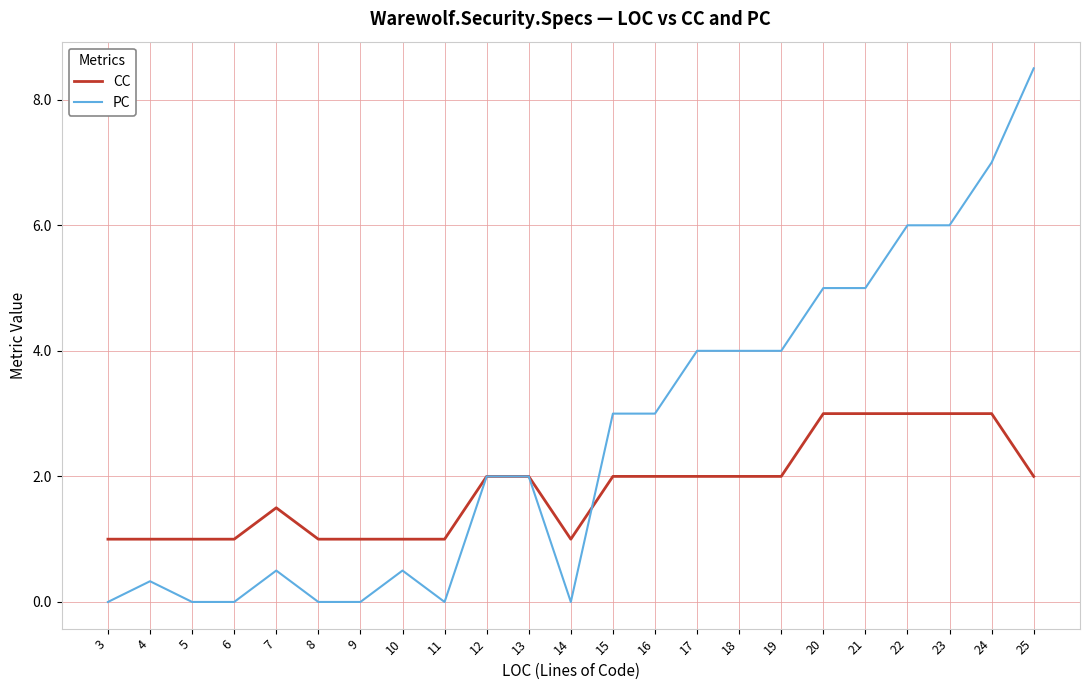

Rank the series by their average value, from highest to lowest.

PC, CC